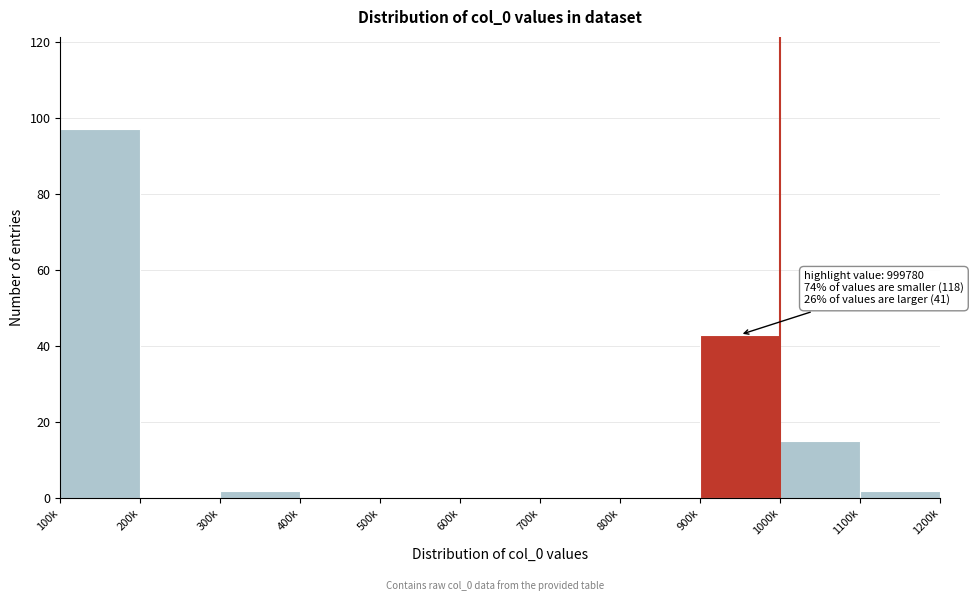

Reading left to right, list all the values displayed in this chart.

100k=97	200k=0	300k=2	400k=0	500k=0	600k=0	700k=0	800k=0	900k=43	1000k=15	1100k=2